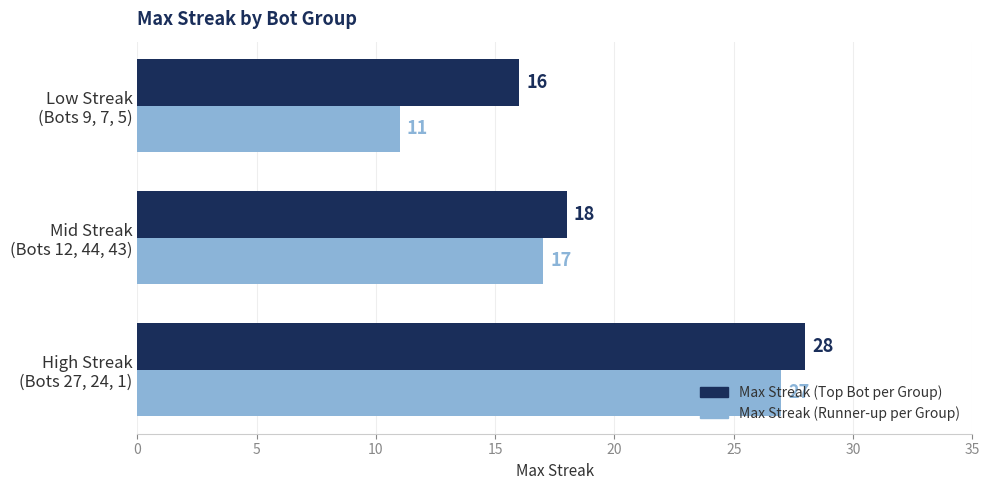

How many Max Streak (Top Bot per Group) values are between 16 and 28?

3